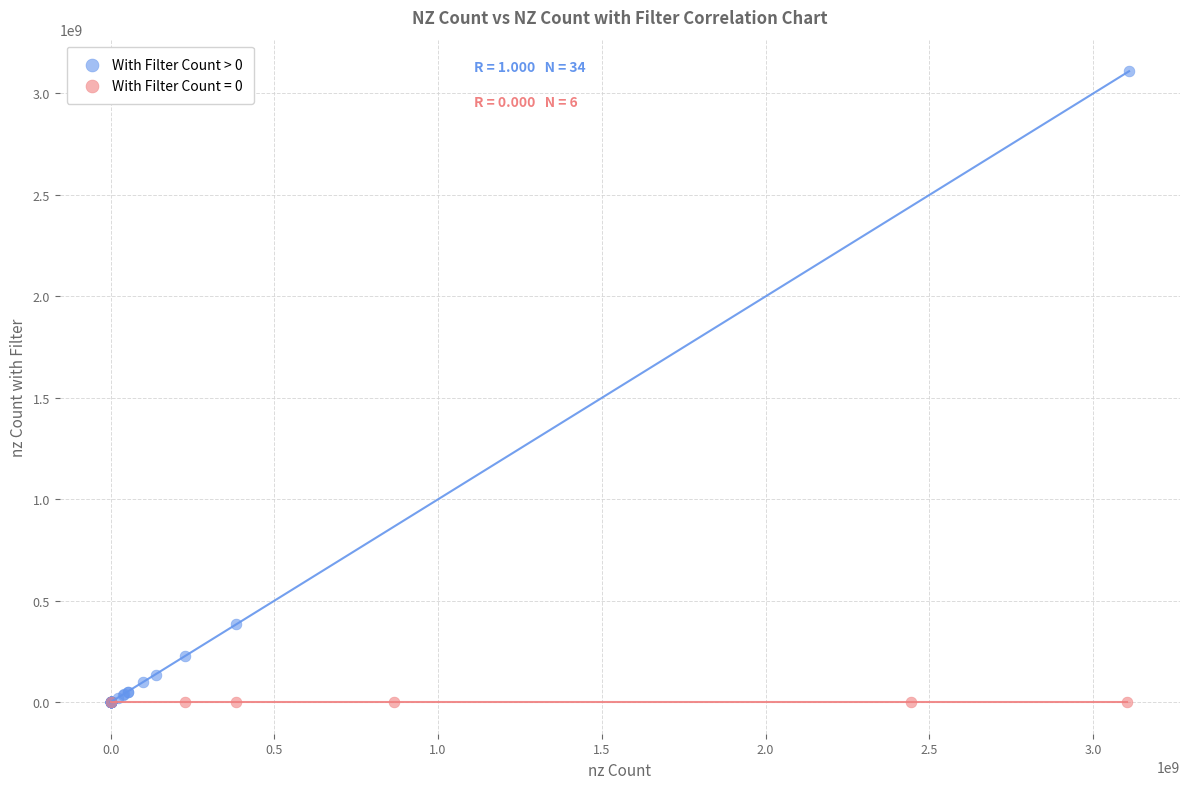

Which series contains the highest Y value?

With Filter Count > 0